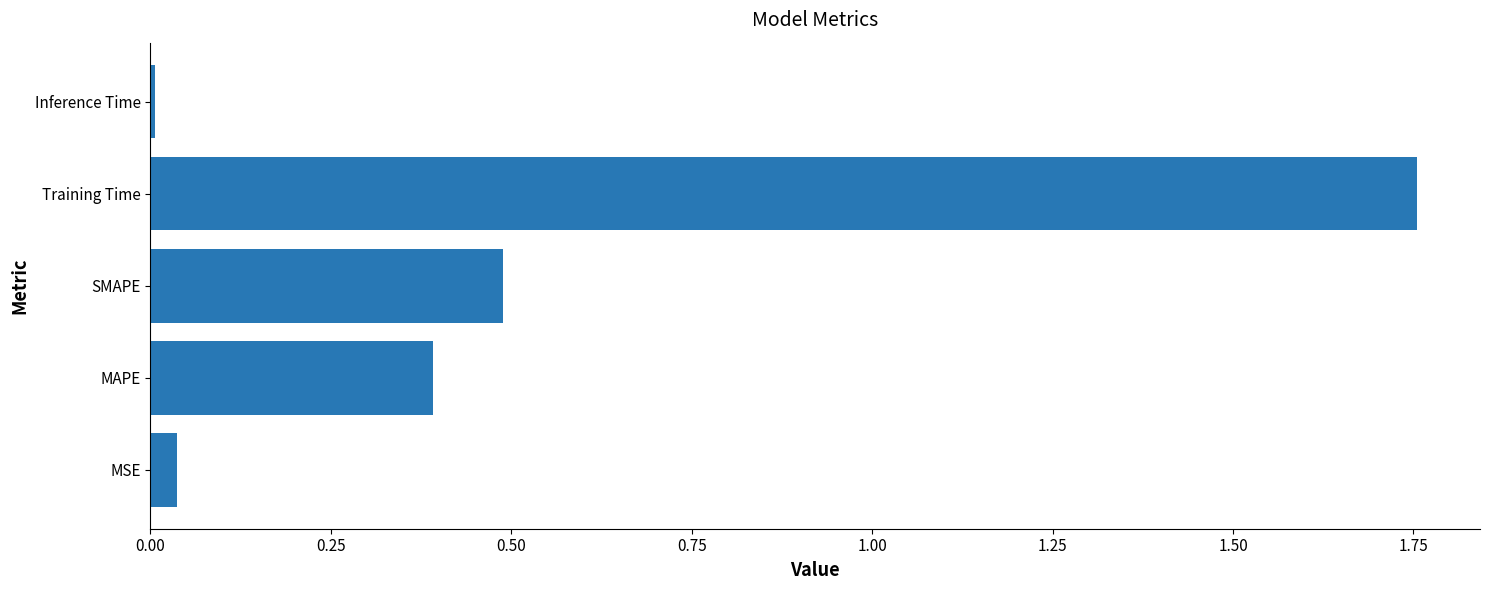

Which category has the lowest value across all series?

Inference Time